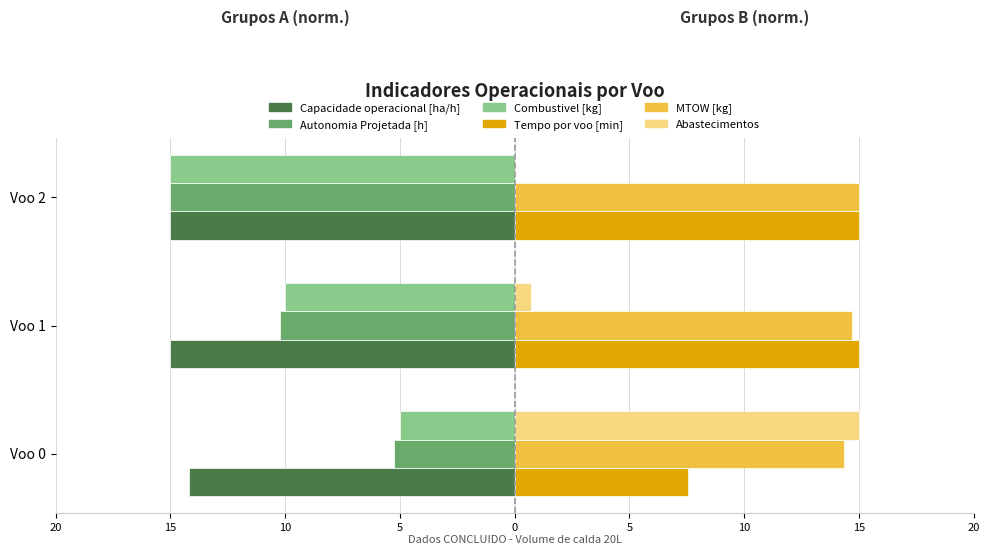

What are all the series names shown in the legend?

Capacidade operacional [ha/h], Autonomia Projetada [h], Combustivel [kg], Tempo por voo [min], MTOW [kg], Abastecimentos